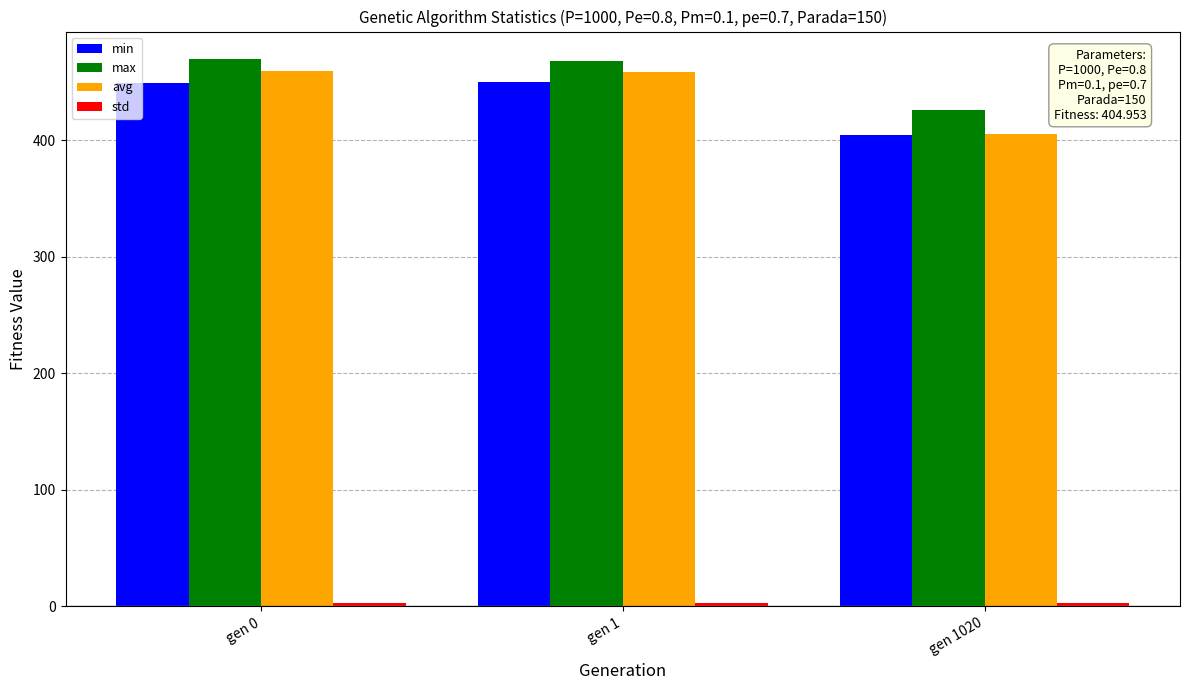

Does the chart contain stacked bars?

No